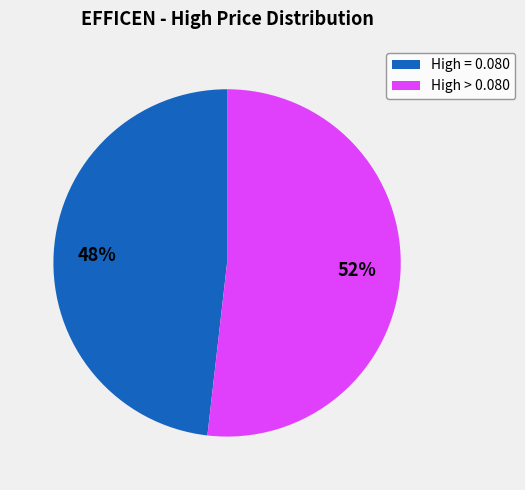

Which slice is the smallest?

High = 0.080